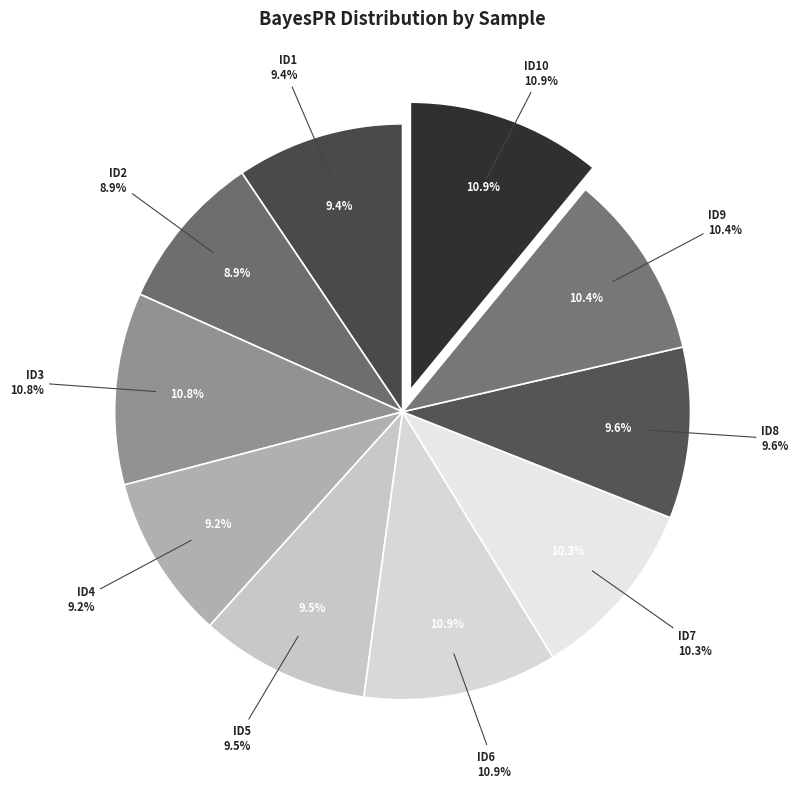

What percentage do ID7 and ID8 together represent?

19.9%